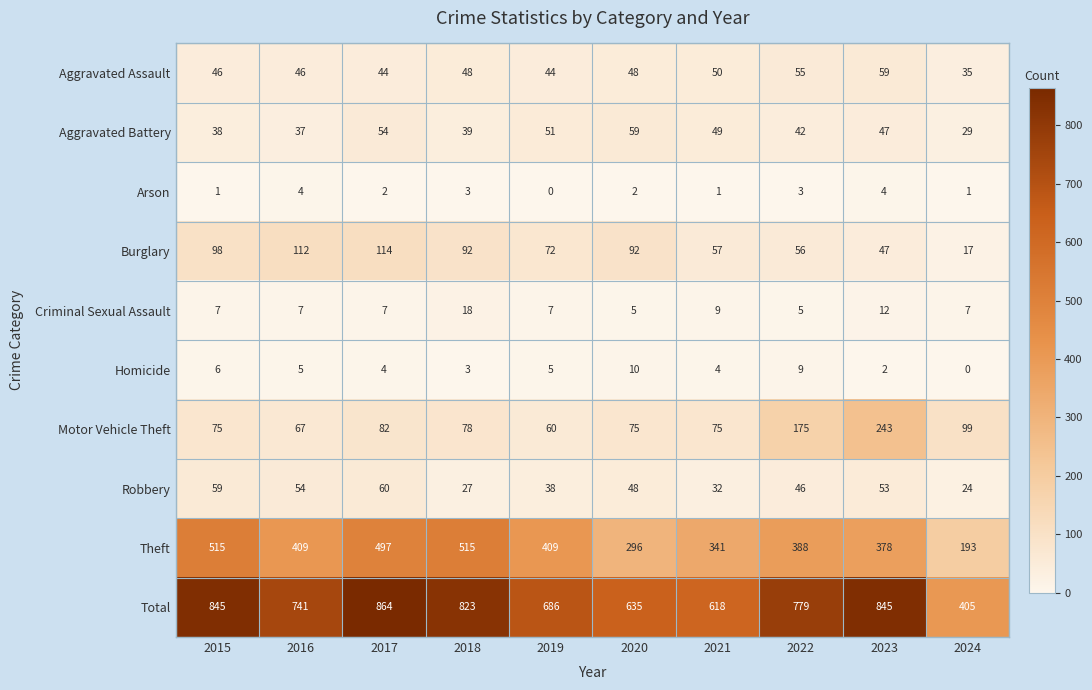

Which series has the largest range (max minus min)?

Total